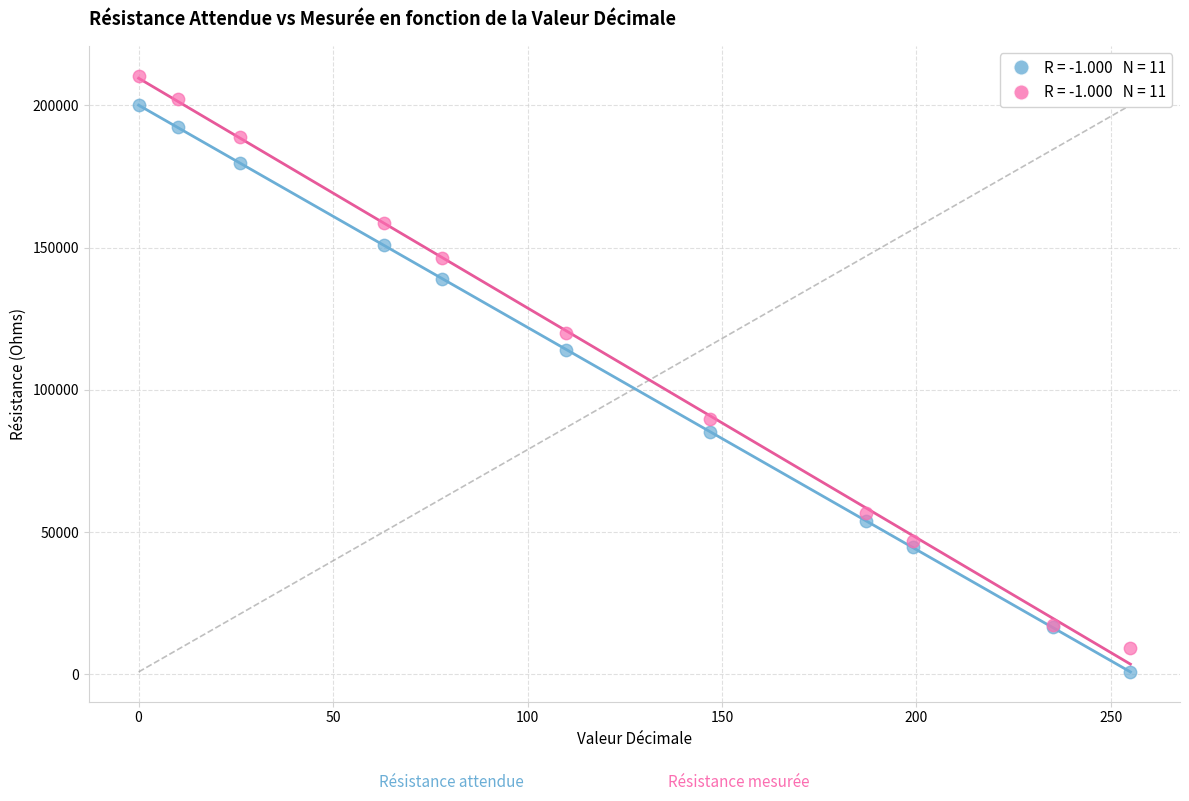

Across all series, what Y value is closest to 105635?

114122.5